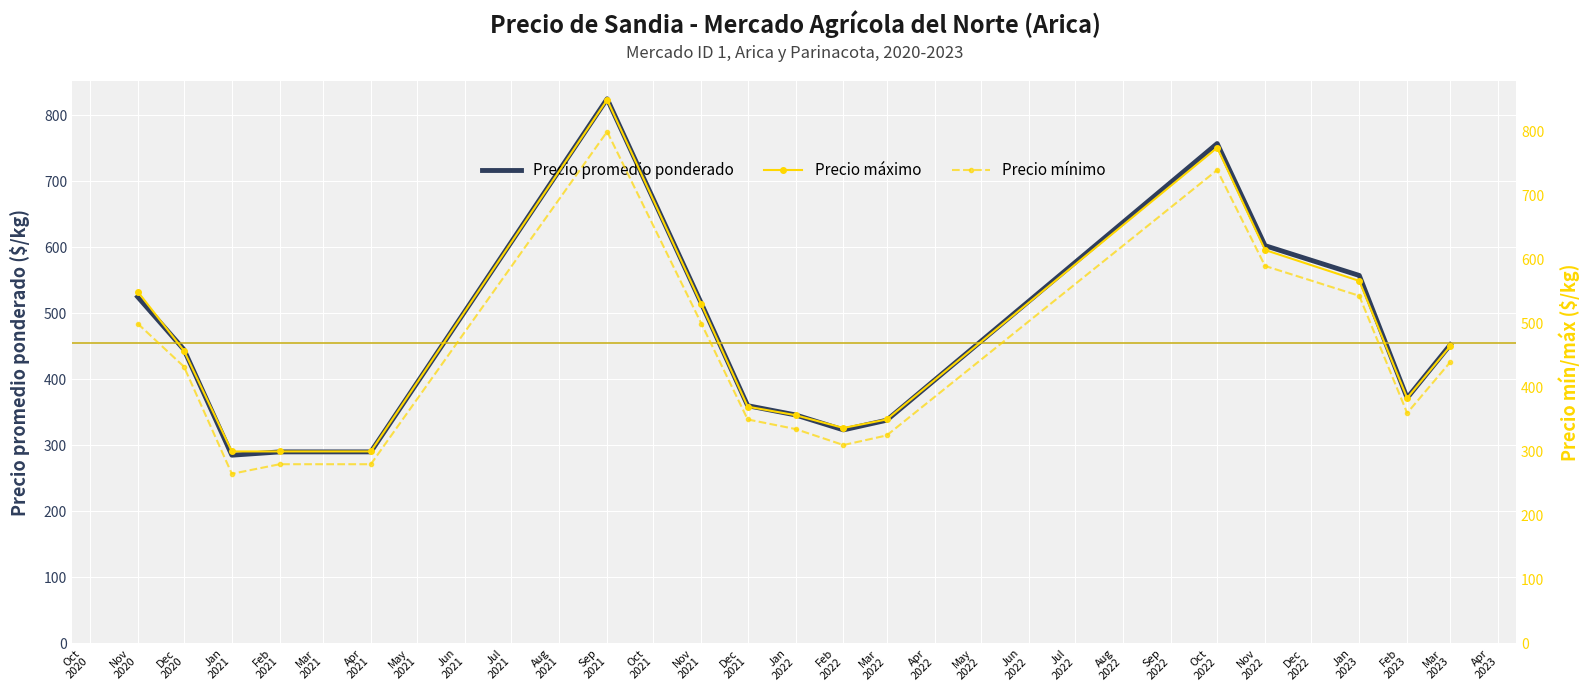

Reading left to right, extract all data points from this chart.

Precio promedio ponderado: 525.0	445.0	285.0	290.0	290.0	825.0	515.0	360.0	346.0	323.3	338.0	757.2	602.5	557.3	371.7	452.5
Precio máximo: 550.0	457.5	300.0	300.0	300.0	850.0	530.0	370.0	356.7	336.7	350.0	775.0	615.0	566.7	383.3	465.0
Precio mínimo: 500.0	432.5	265.0	280.0	280.0	800.0	500.0	350.0	335.0	310.0	325.0	740.0	590.0	543.3	360.0	440.0